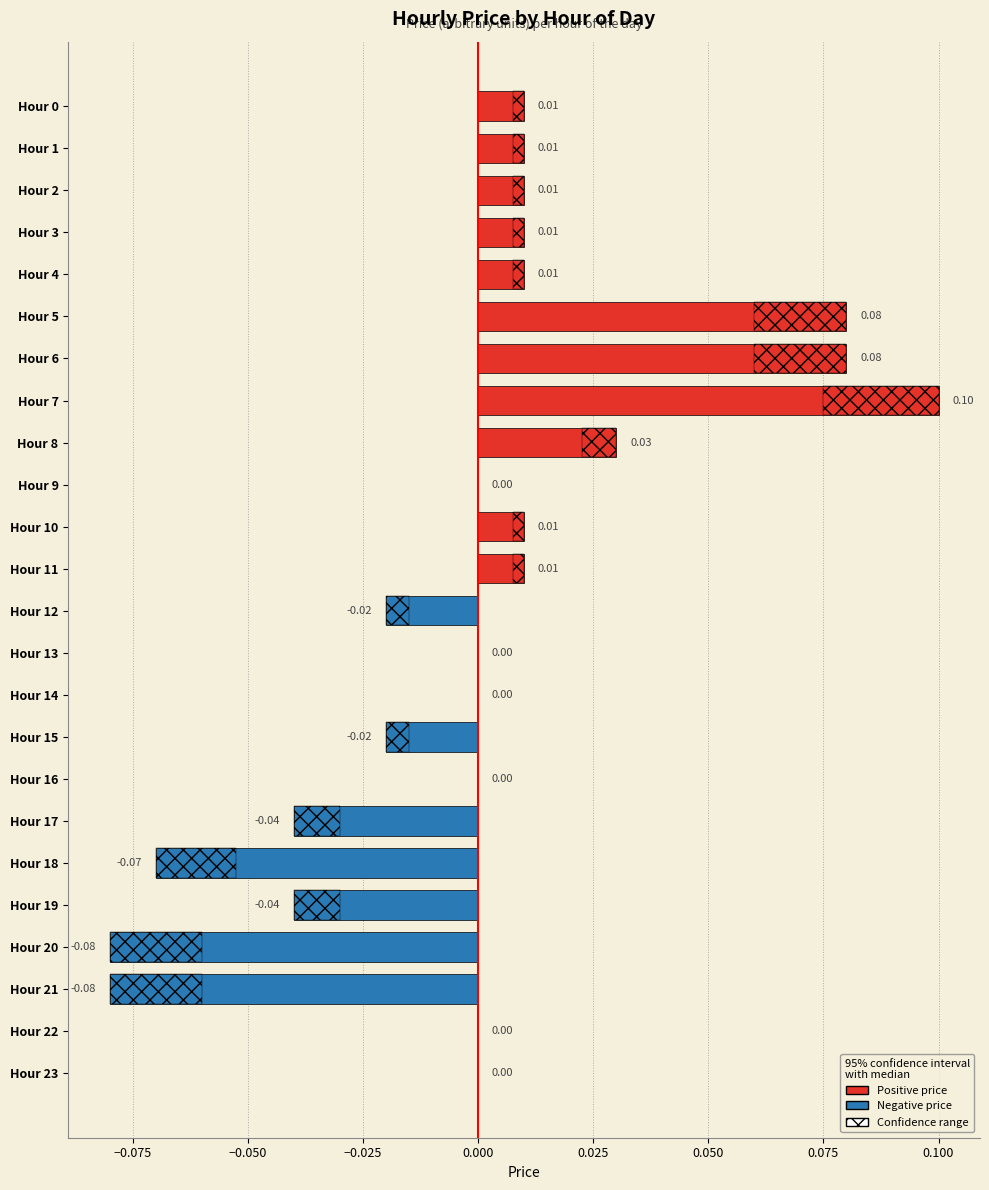

What is the sum of all Positive price values?

0.4